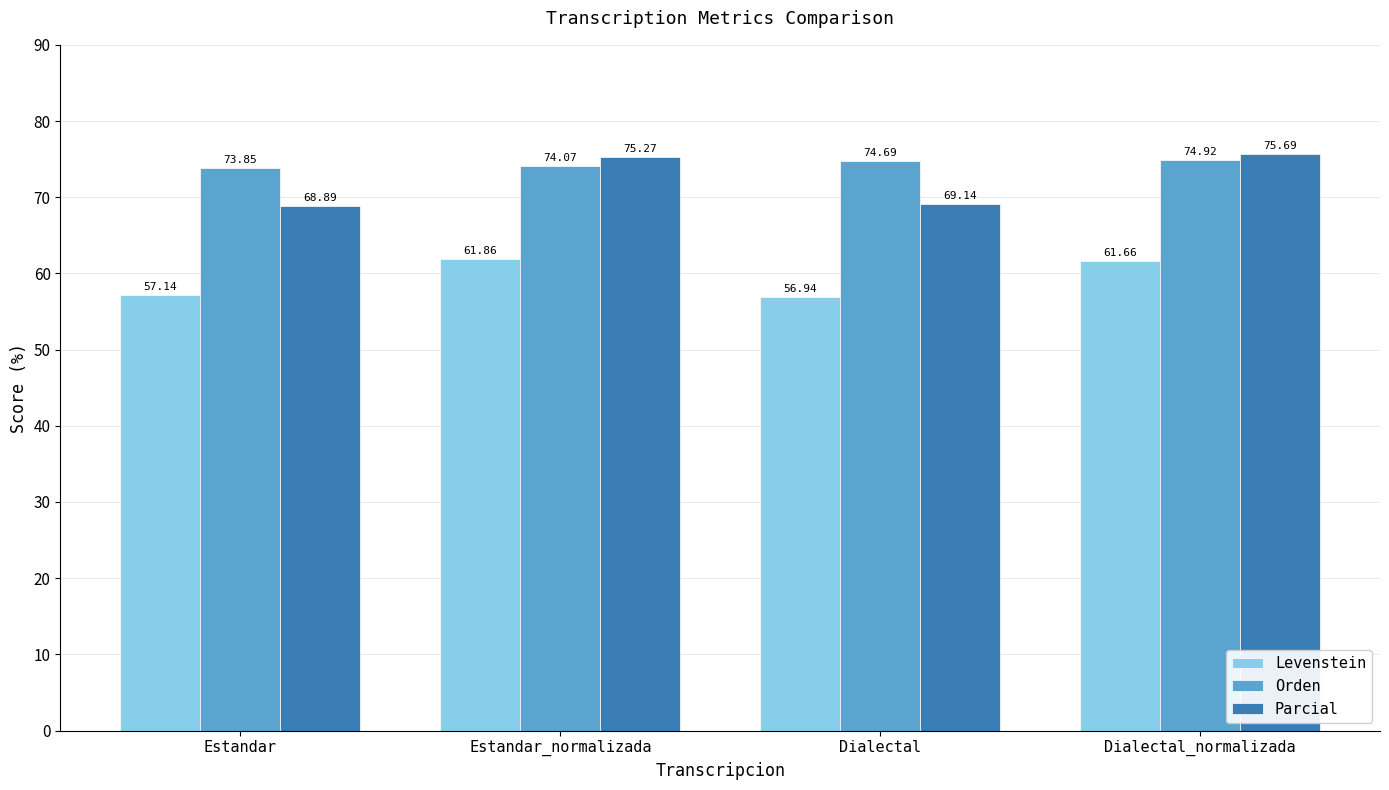

Read the Parcial value at Estandar.

68.9